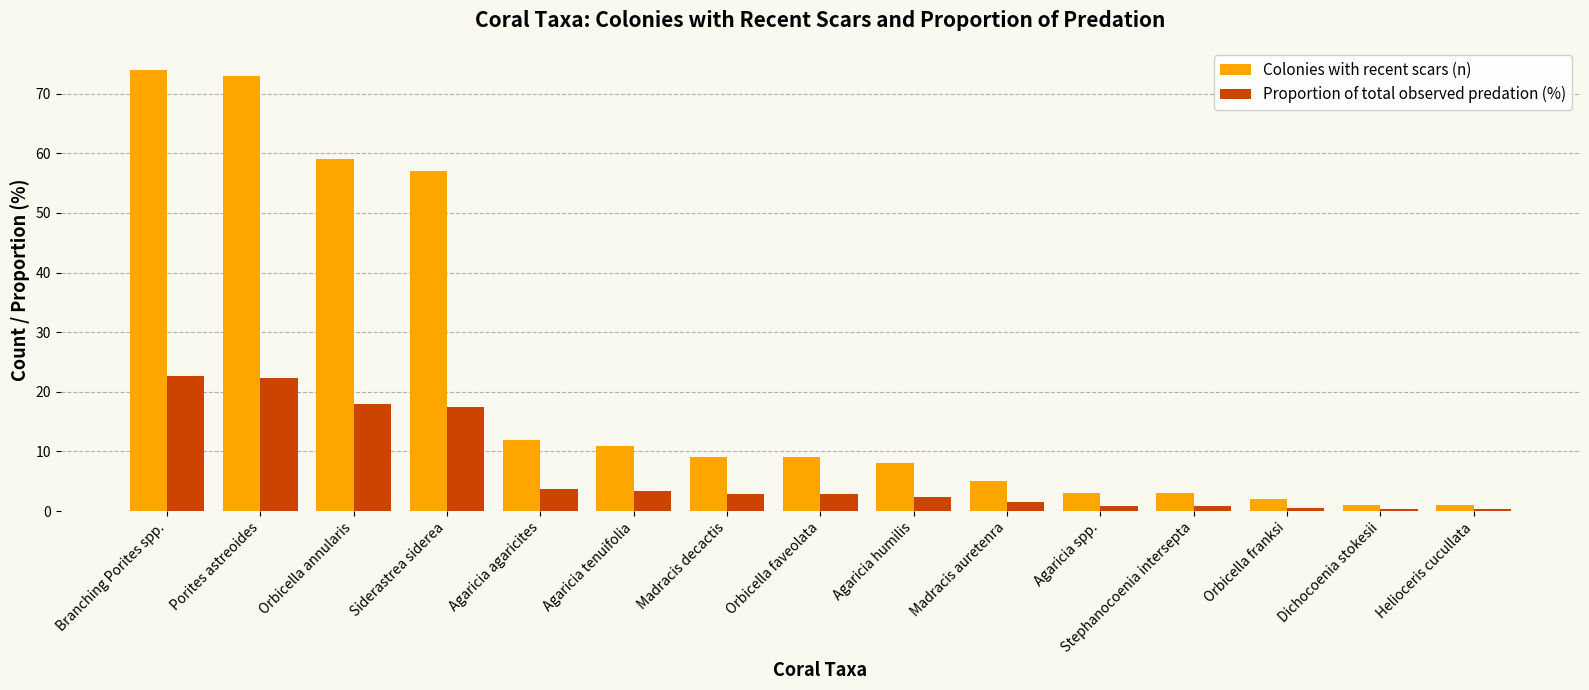

What position from the left is Agaricia humilis?

9